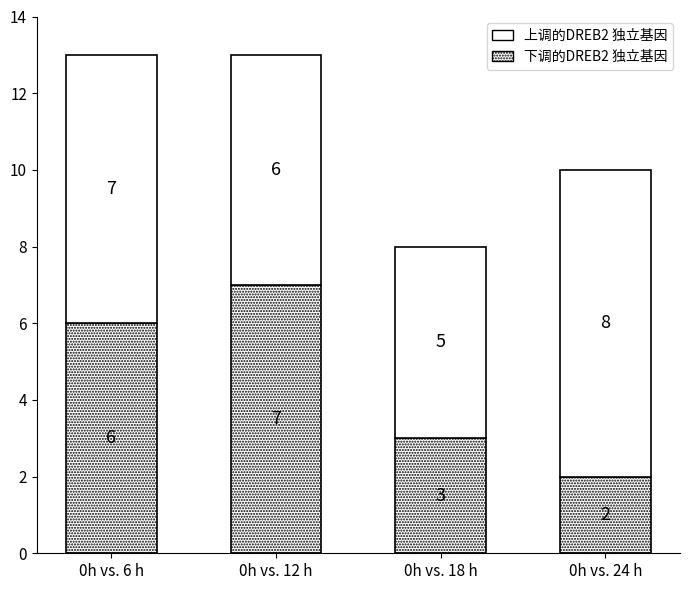

How many bars are there in total?

4